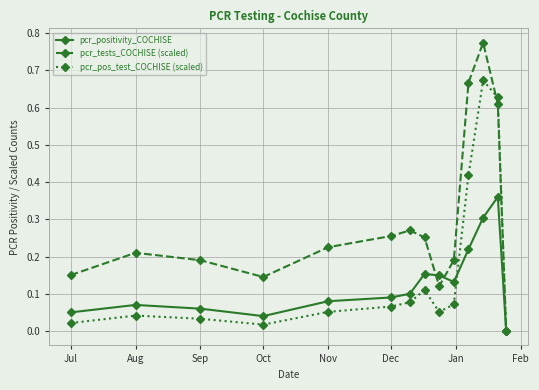

True or false: pcr_pos_test_COCHISE (scaled) has more than 0 interior local peaks.

True